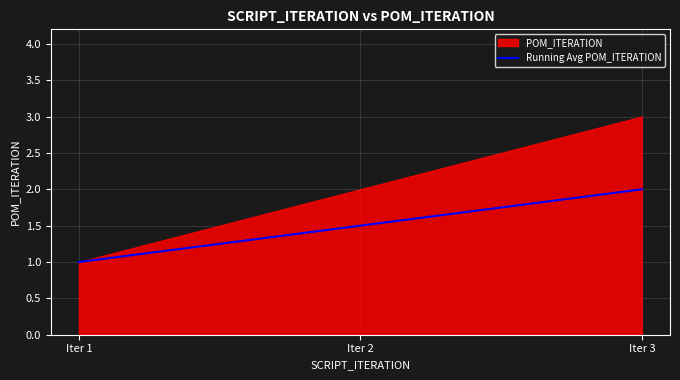

List the labels in order of value, largest first.

Iter 3, Iter 2, Iter 1